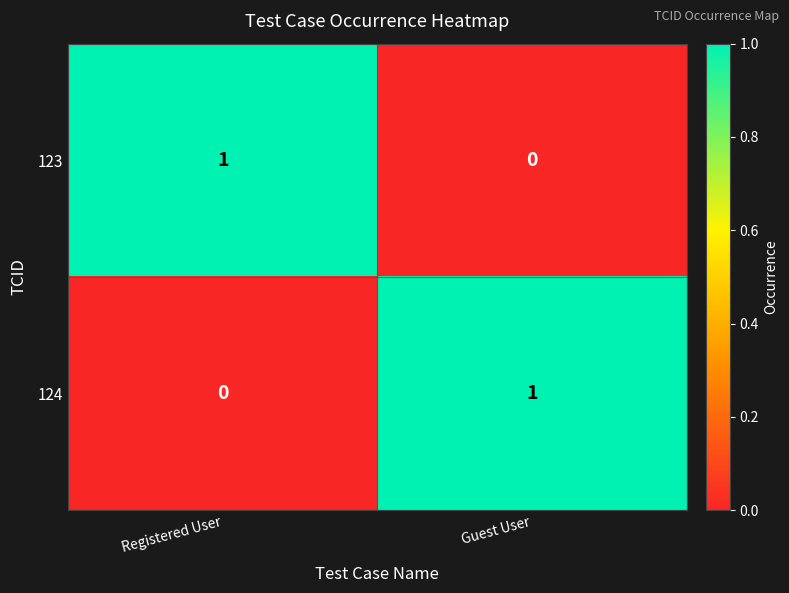

At which label does 124 reach its minimum?

Registered User